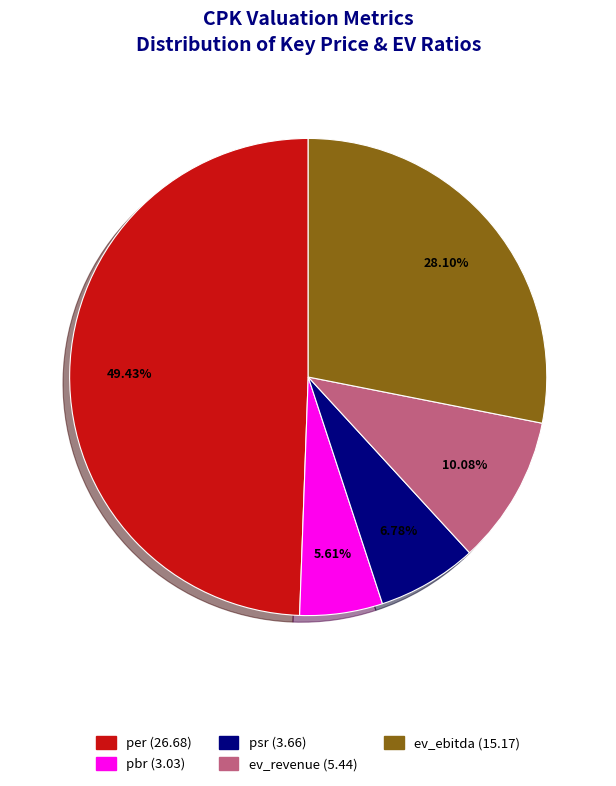

Which has a higher value, ev_revenue or per?

per